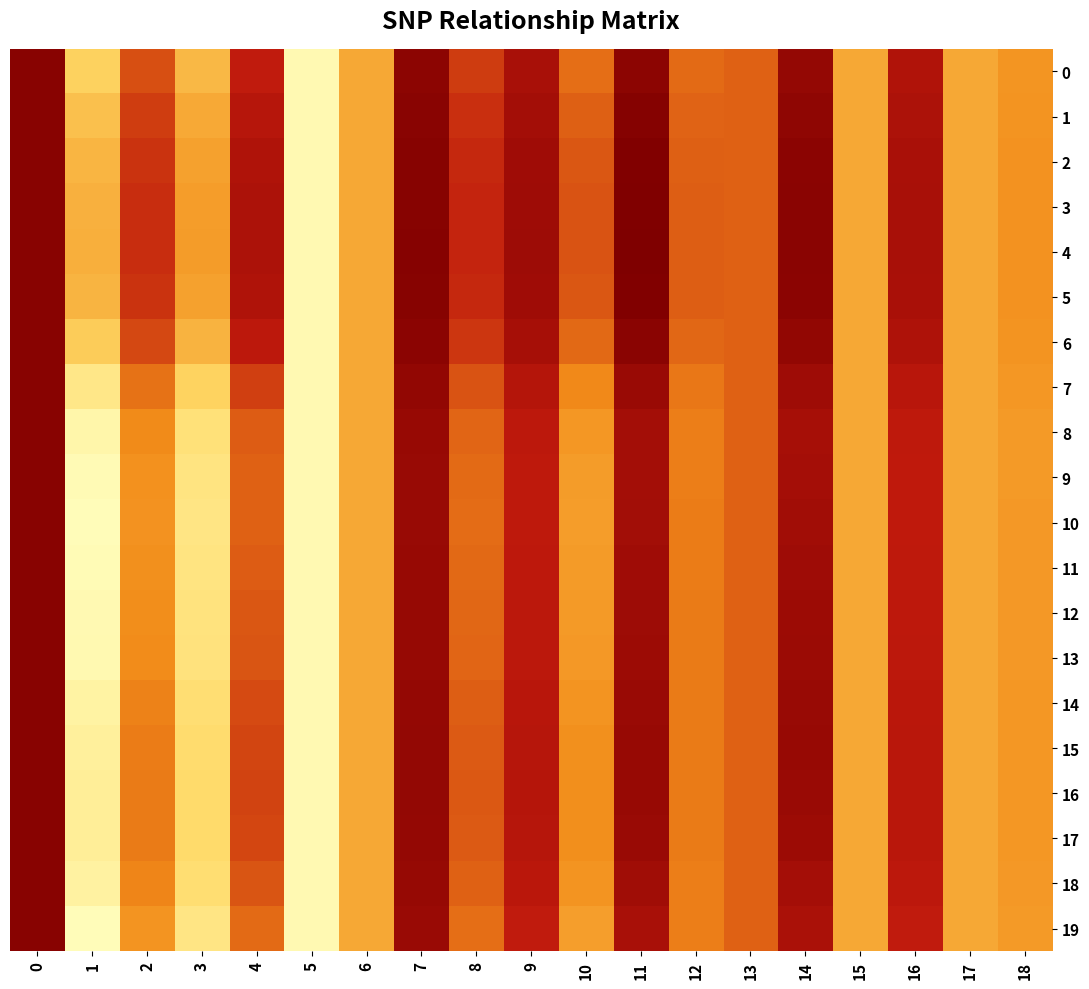

At how many categories does at least one series exceed 1?

18